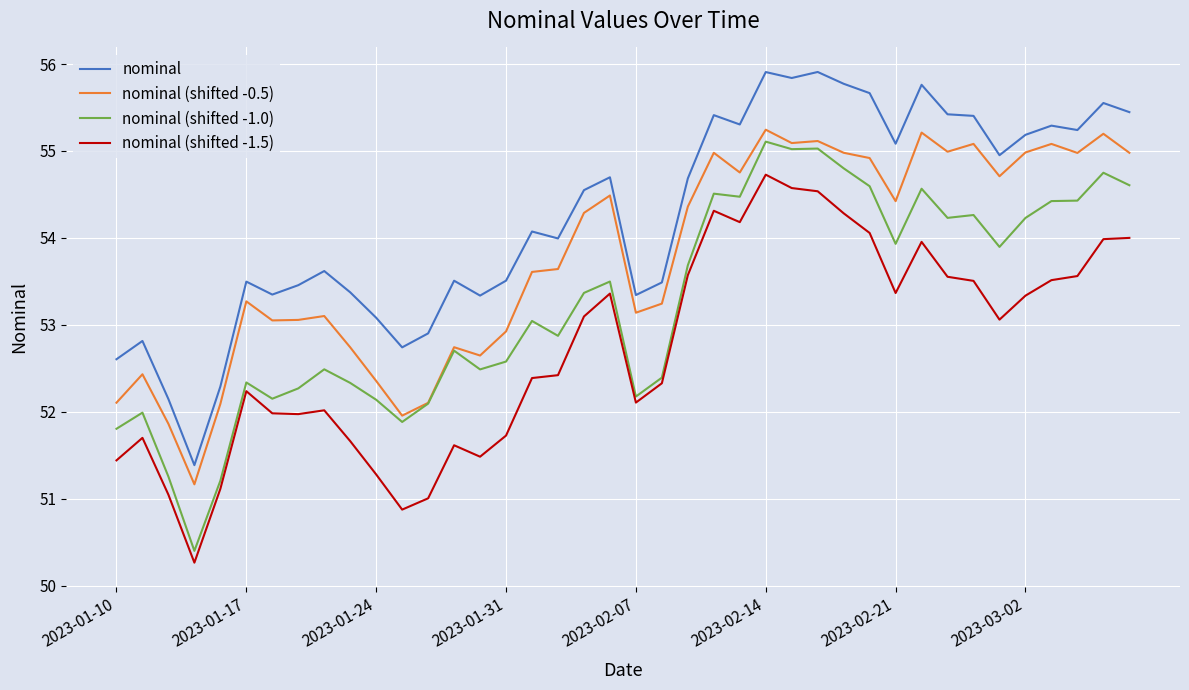

Which series has the largest total across all categories?

nominal